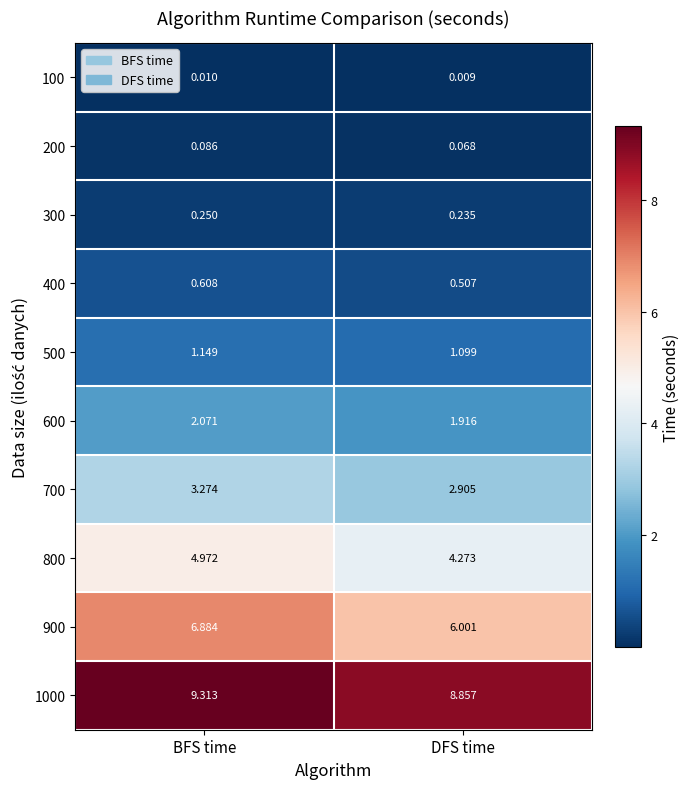

Rank the categories by 300 value from lowest to highest.

DFS time, BFS time